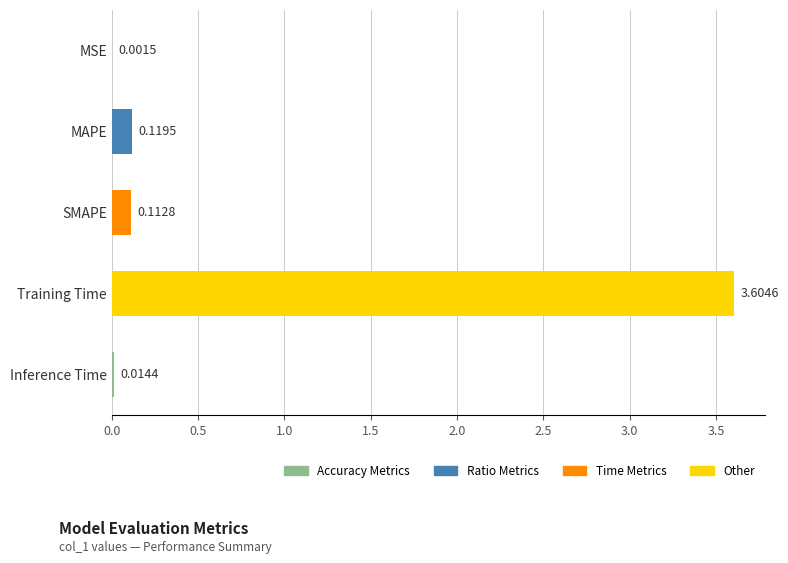

Where is the data nearest to the value 1?

MAPE